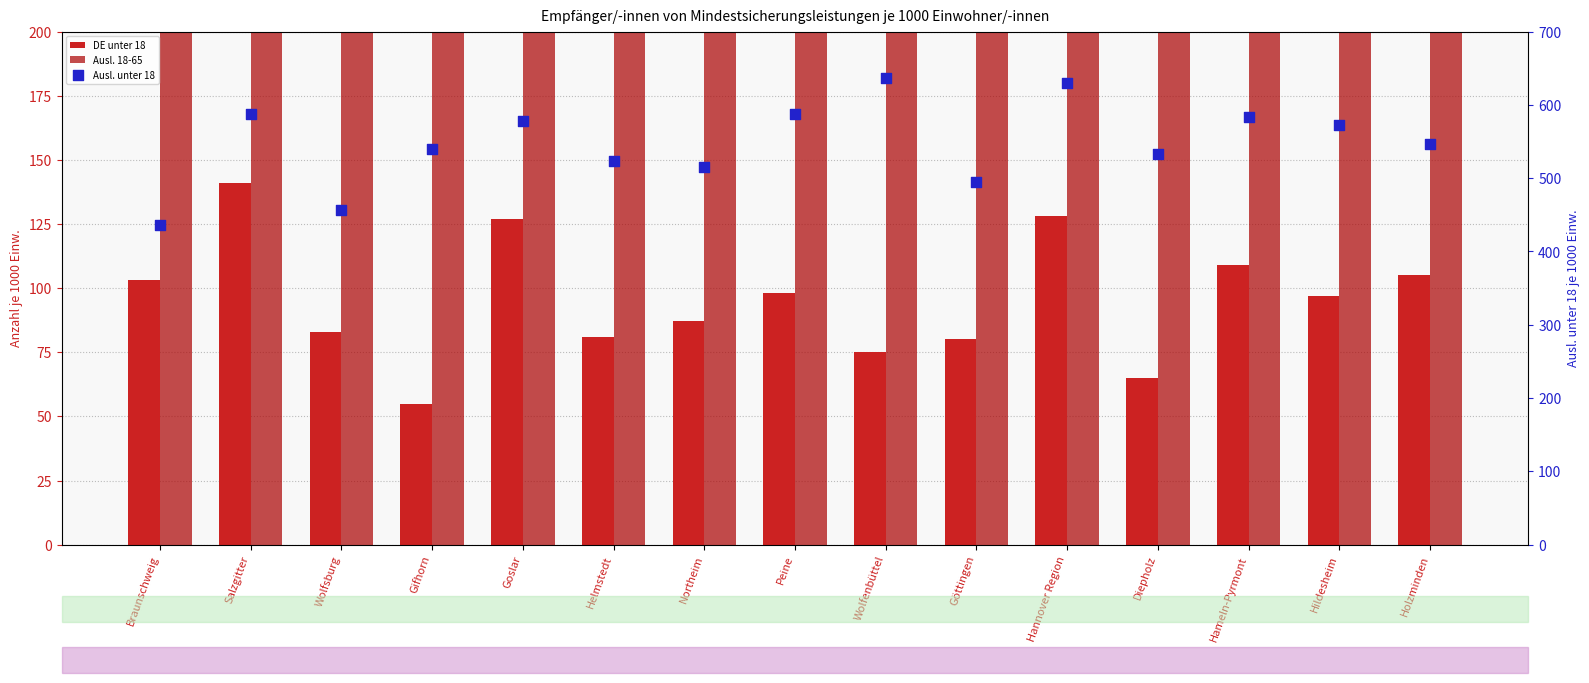

At which category is the sum across all series the highest?

Hannover Region